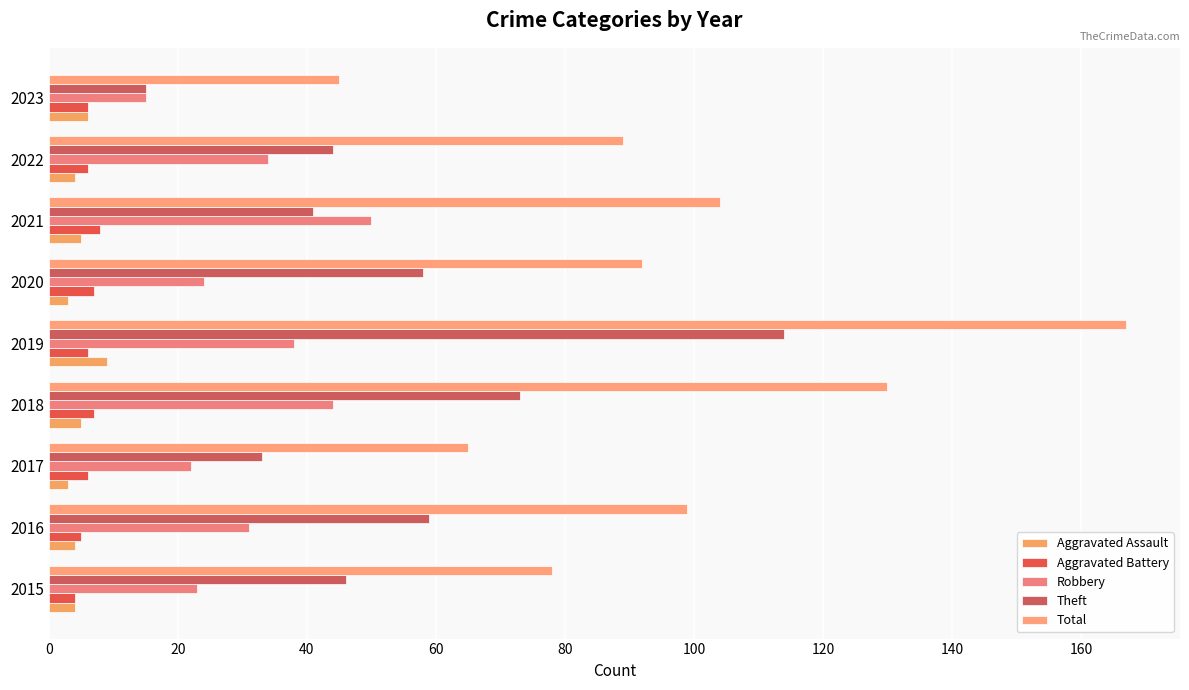

Reading left to right, extract all data points from this chart.

Aggravated Assault: 4	4	3	5	9	3	5	4	6
Aggravated Battery: 4	5	6	7	6	7	8	6	6
Robbery: 23	31	22	44	38	24	50	34	15
Theft: 46	59	33	73	114	58	41	44	15
Total: 78	99	65	130	167	92	104	89	45